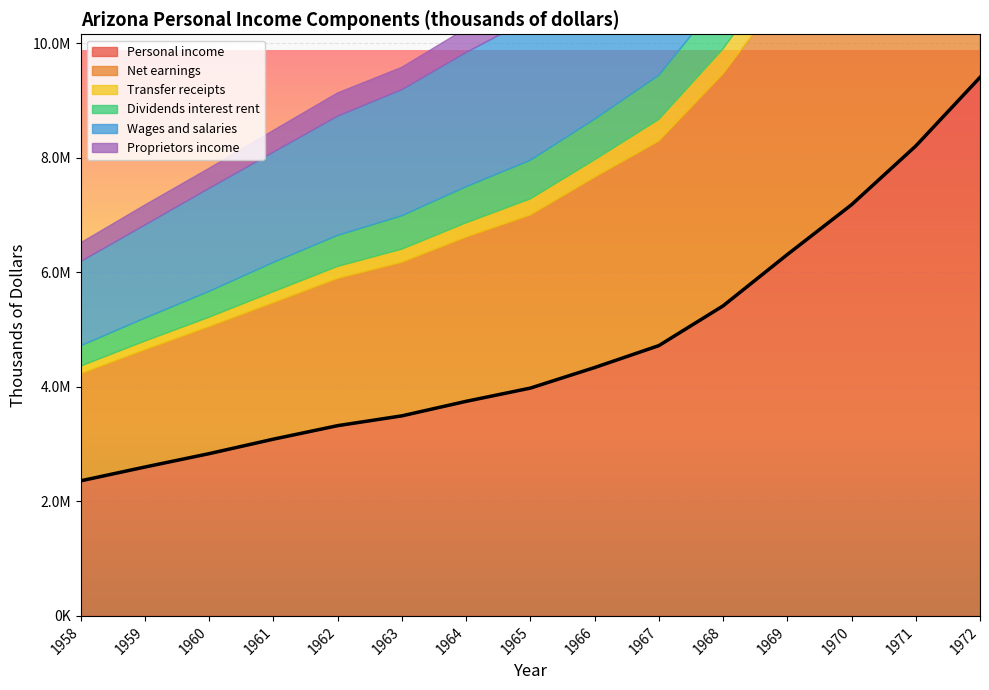

Which series has the largest range (max minus min)?

Personal income